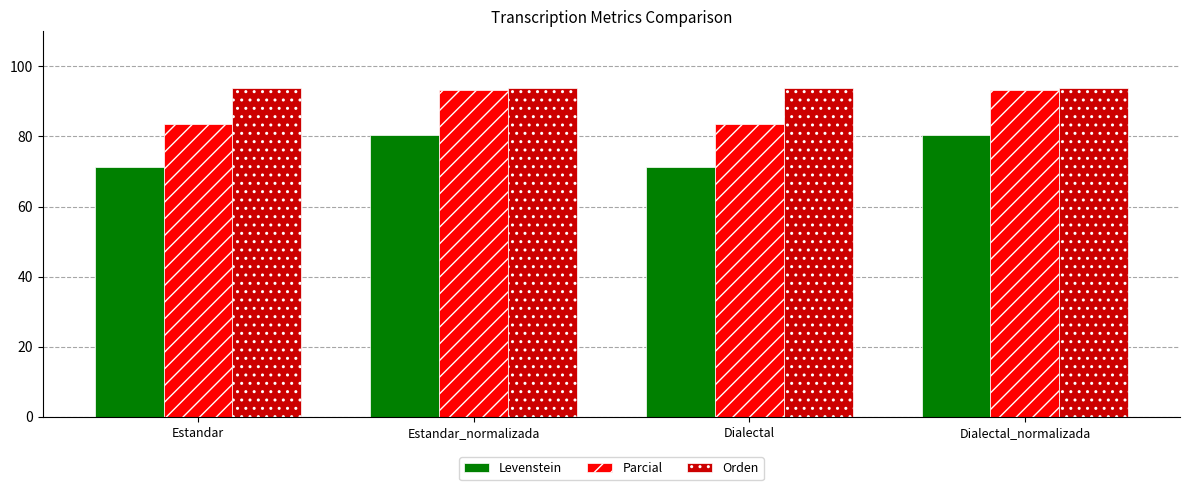

What is the highest value of the Parcial series?

93.3